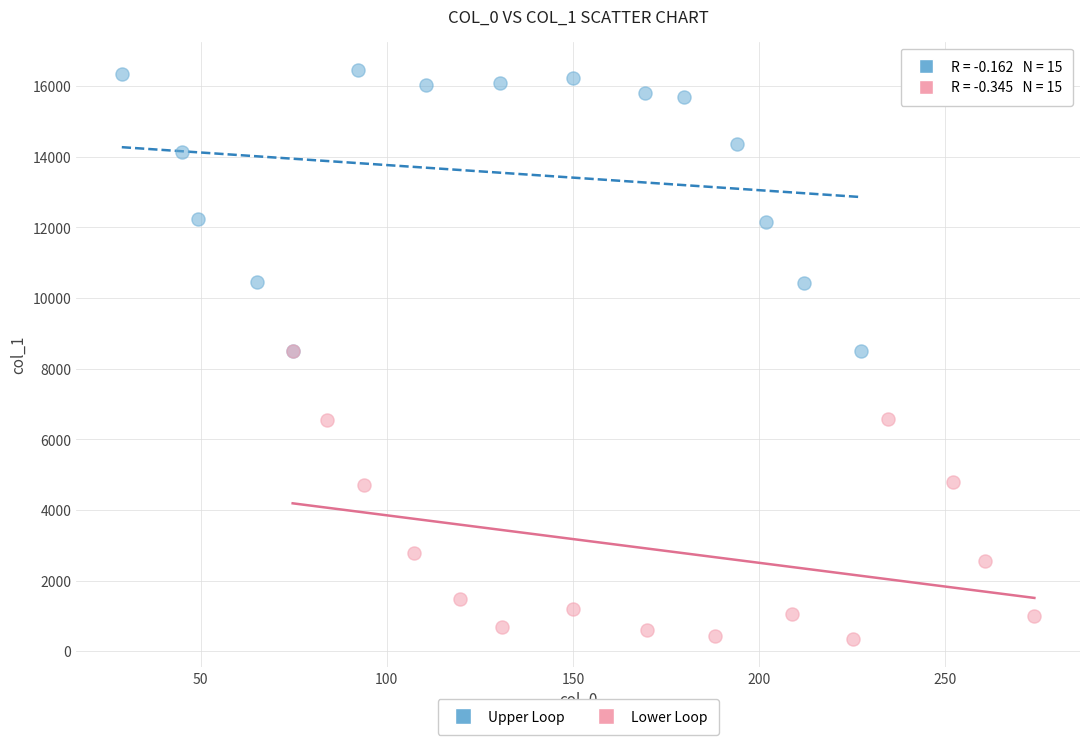

Which series contains the lowest Y value?

Lower Loop